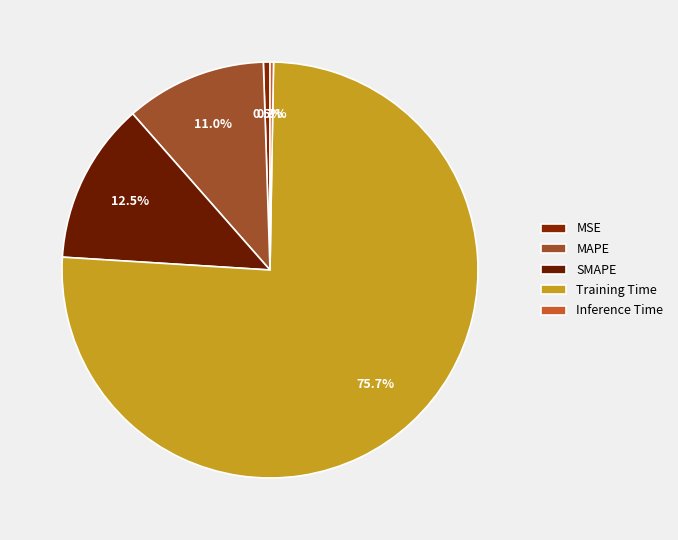

What is the smallest slice in the pie chart?

Inference Time